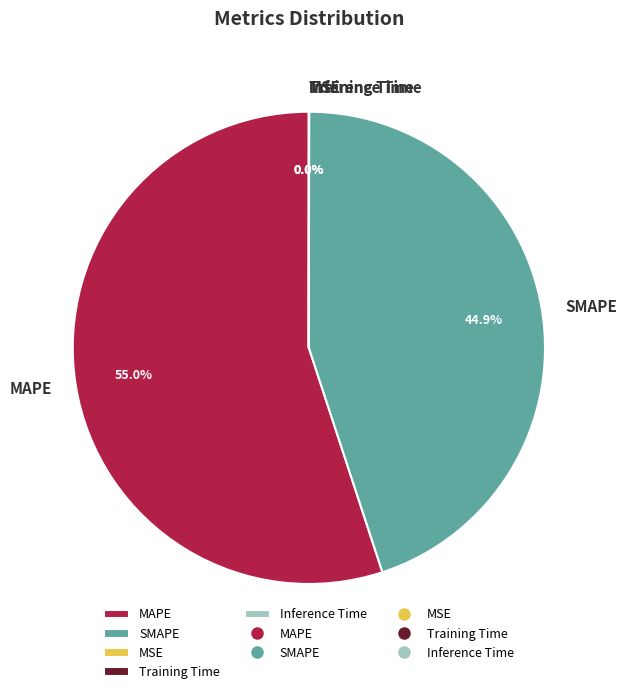

Is there a majority slice in this chart?

Yes